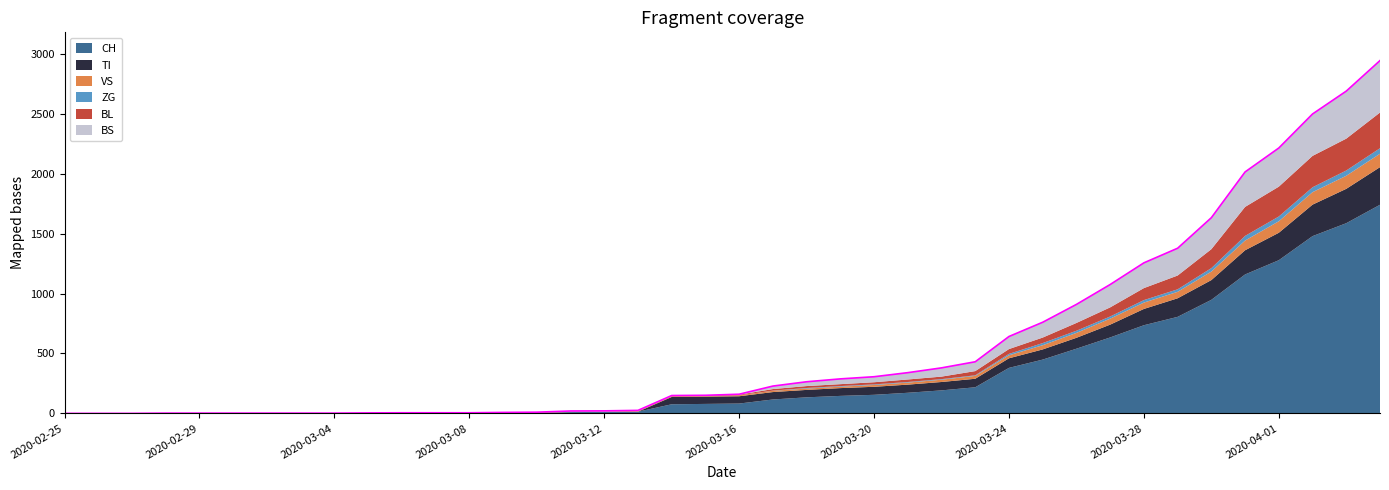

What is the difference between the second highest and minimum values in the TI series?

287